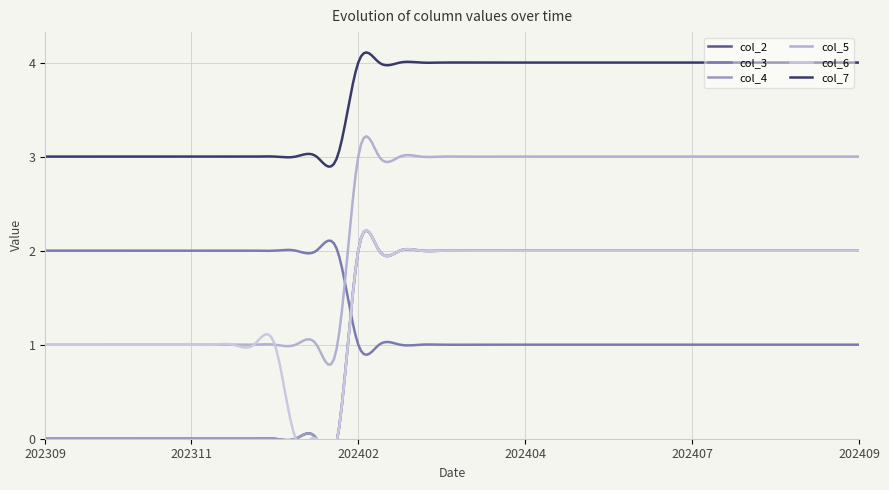

What are all the series names shown in the legend?

col_2, col_3, col_4, col_5, col_6, col_7